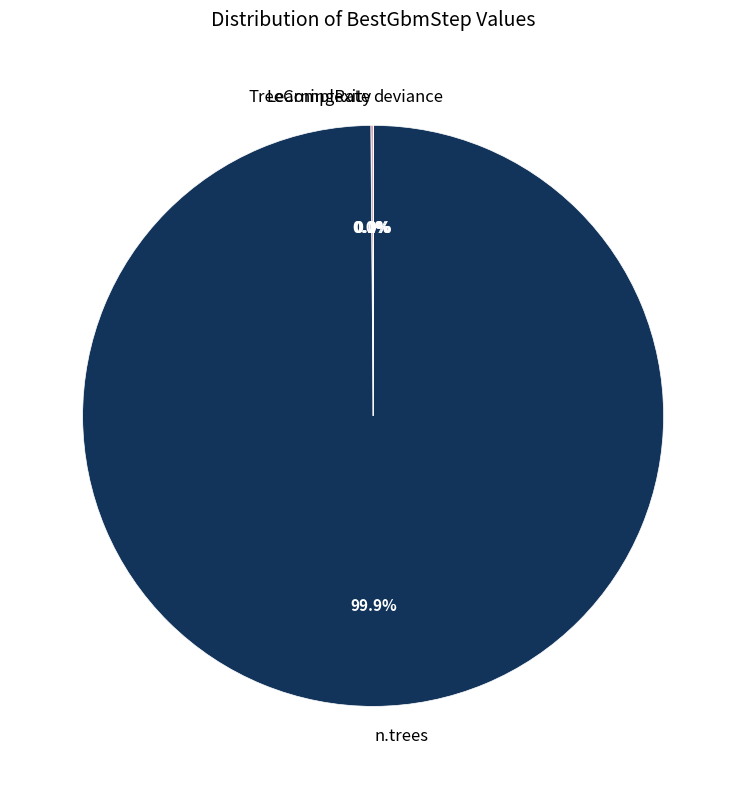

Which category accounts for the majority?

n.trees